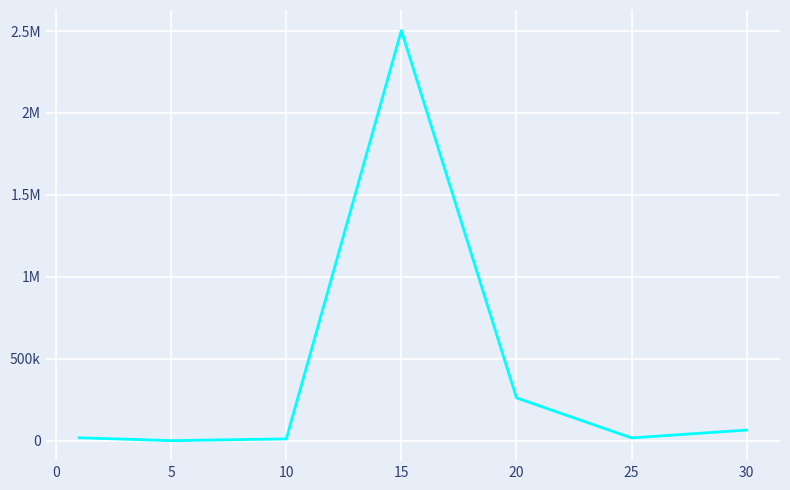

What is the difference between the second highest and minimum values?

260998.2